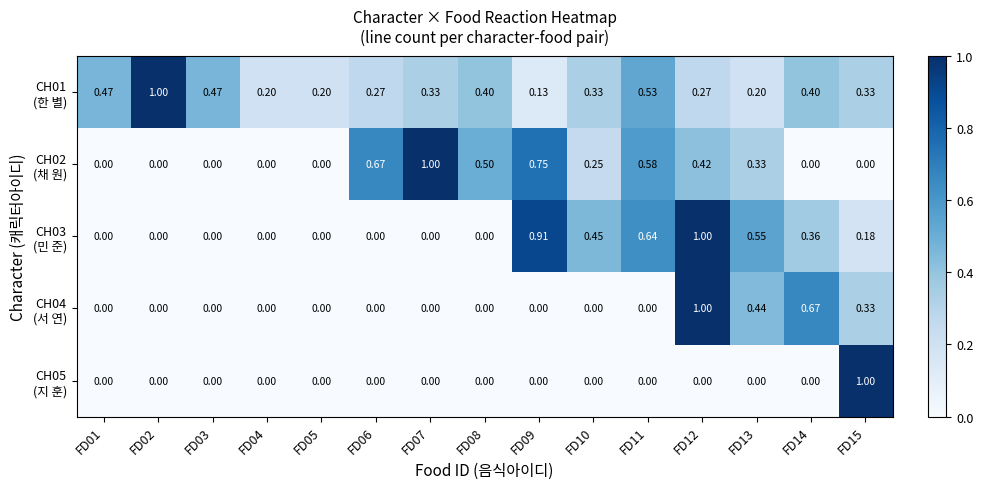

Count the number of data series in this chart.

5